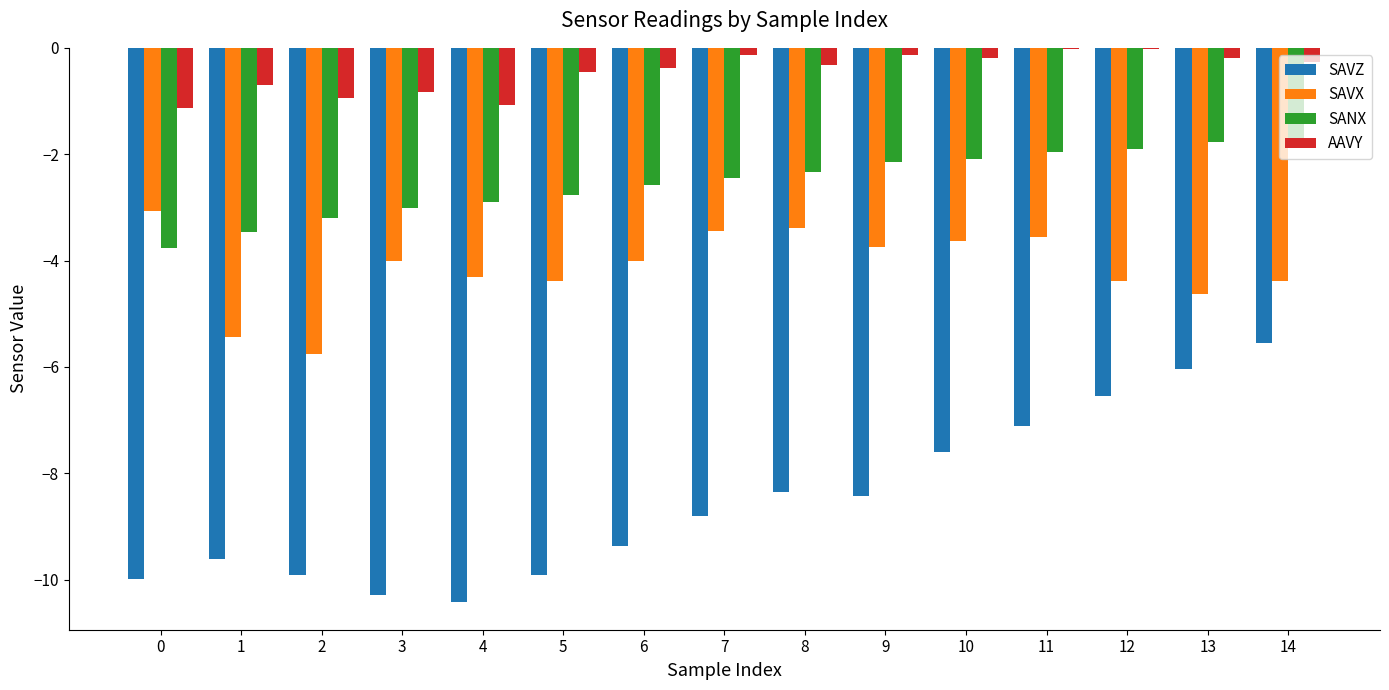

The SANX series shows -2.0 at 11. True or false?

True